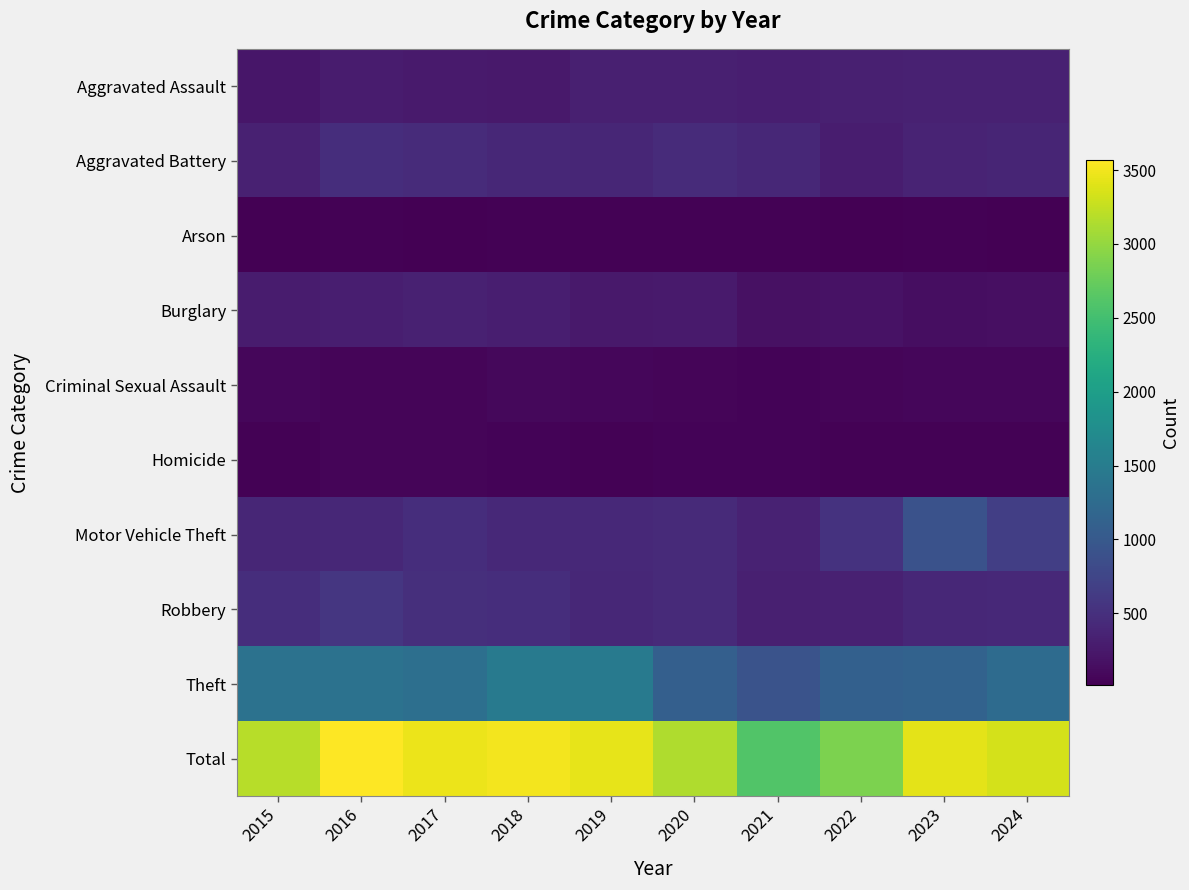

What is the maximum value shown in the chart?

3570